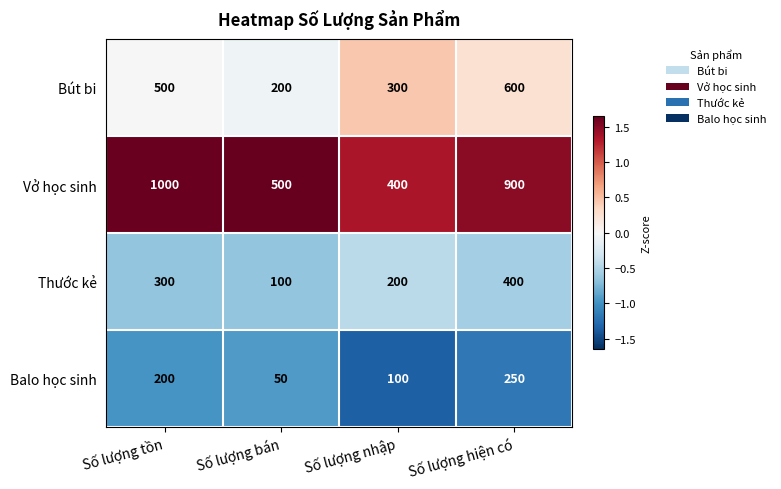

Rank the series by their maximum value, from lowest to highest.

Balo học sinh, Thước kẻ, Bút bi, Vở học sinh